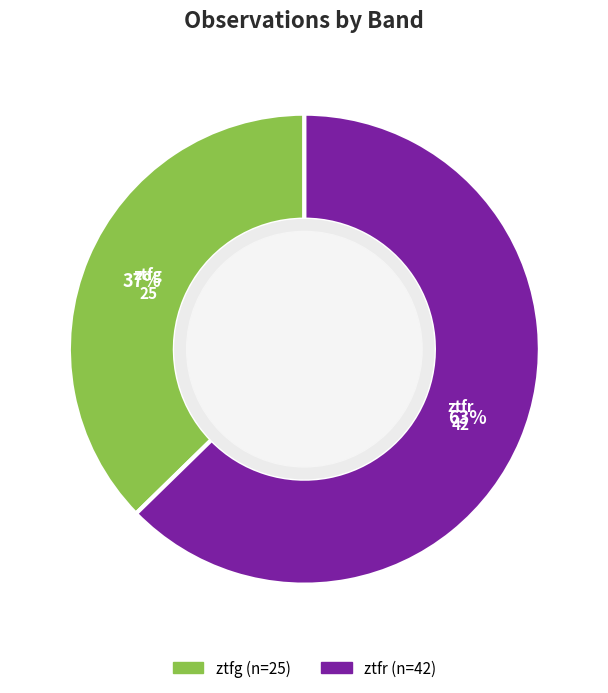

Which category accounts for the majority?

ztfr